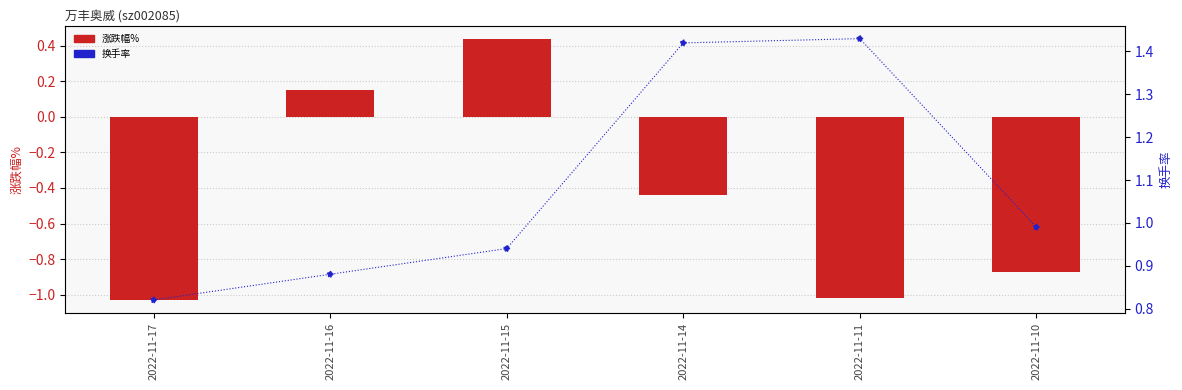

Which series reaches the maximum Y coordinate?

换手率